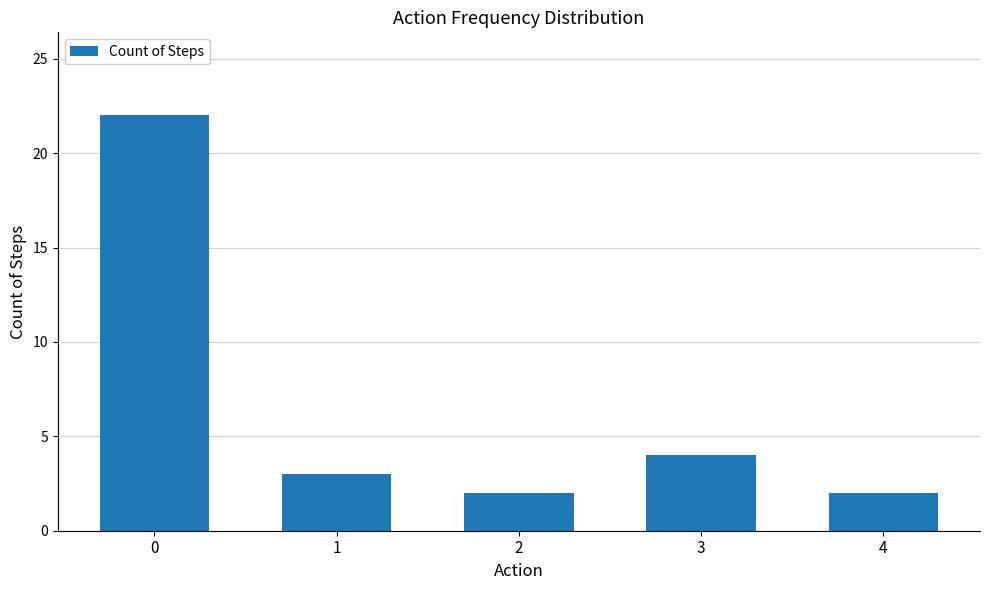

How many data points are less than 3?

2